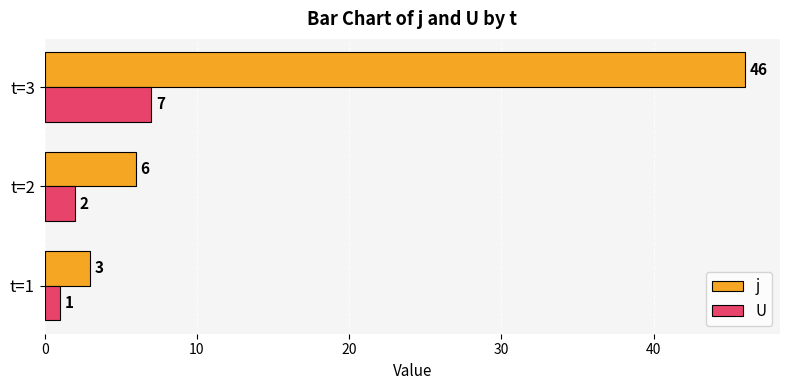

Which series has the widest spread of values?

j